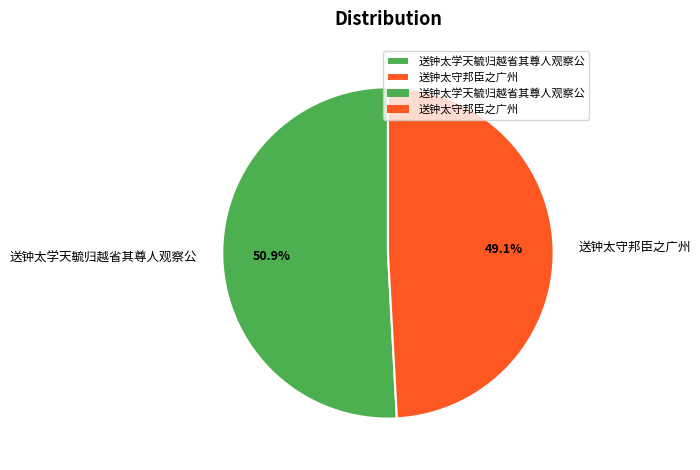

Count the number of slices in the pie.

2